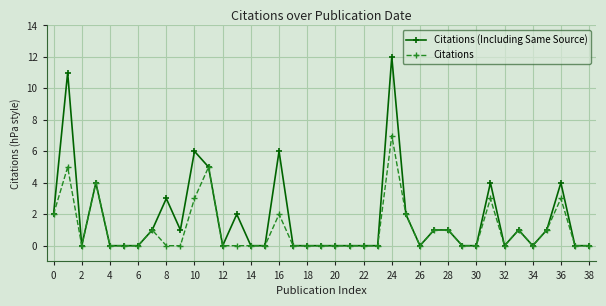

What is the value of the Citations (Including Same Source) point at the 14th from the left?

2